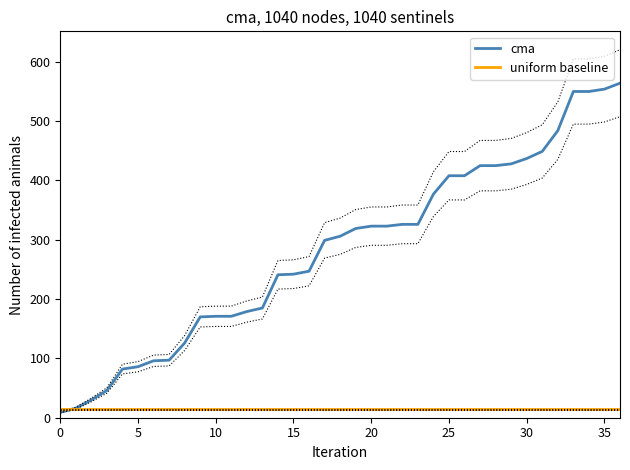

The value of cma at 20 is 323. True or false?

True